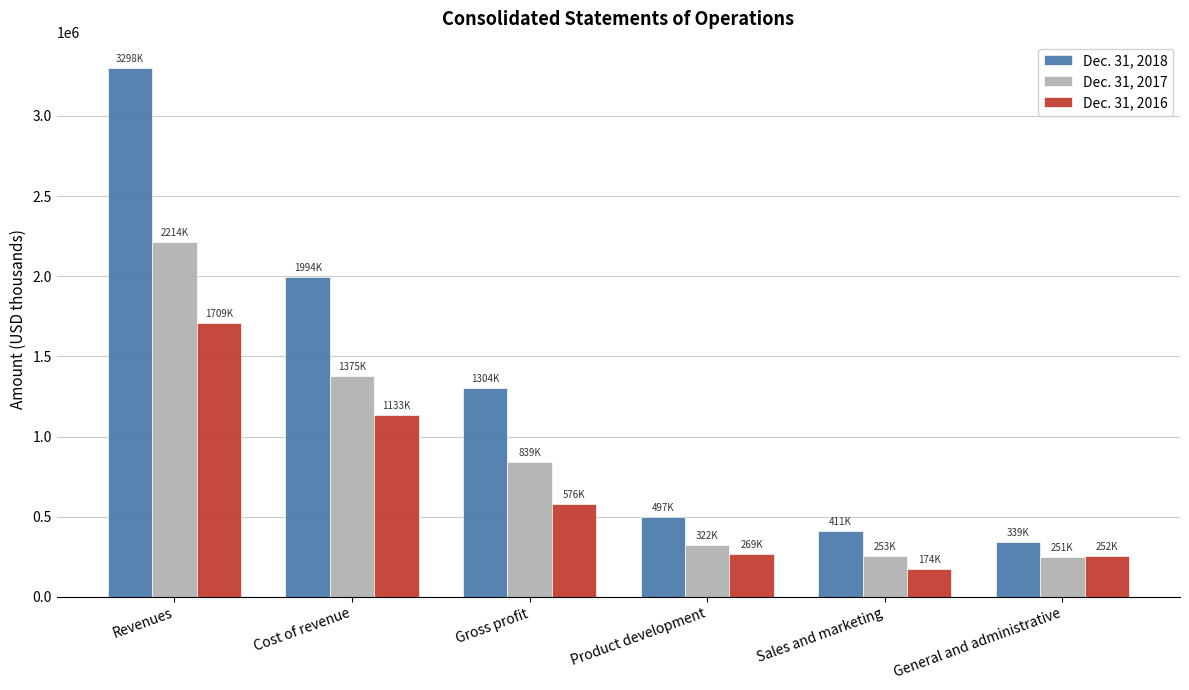

Rank the series by their average value, from lowest to highest.

Dec. 31, 2016, Dec. 31, 2017, Dec. 31, 2018